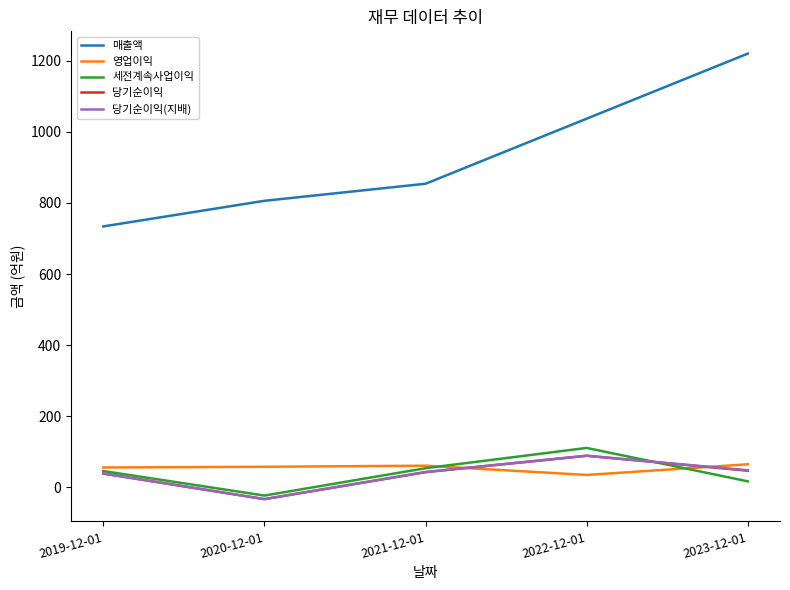

True or false: 당기순이익(지배) and 영업이익 cross at least once.

True